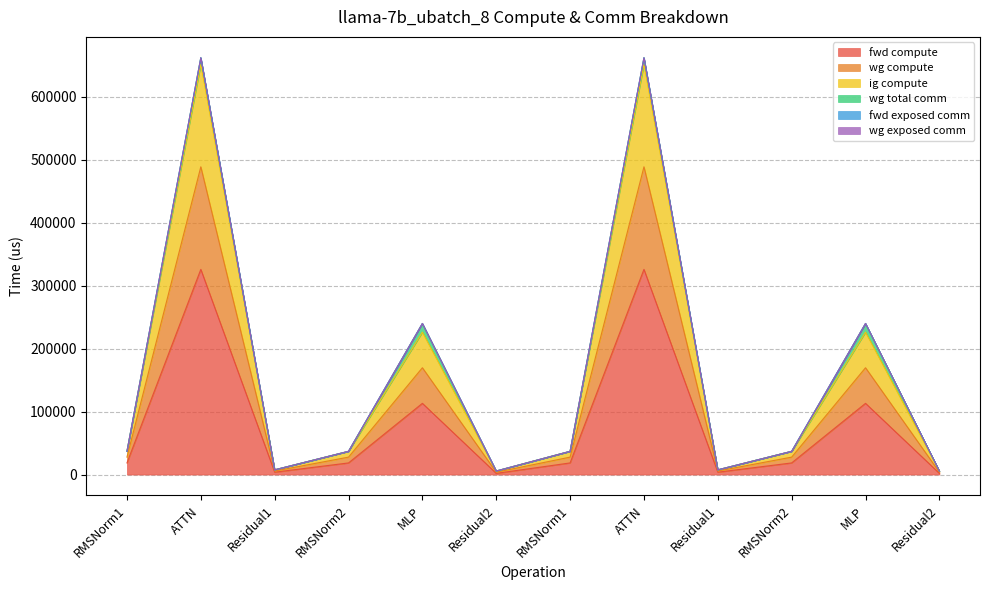

Does the chart display data point markers on the line(s)?

No